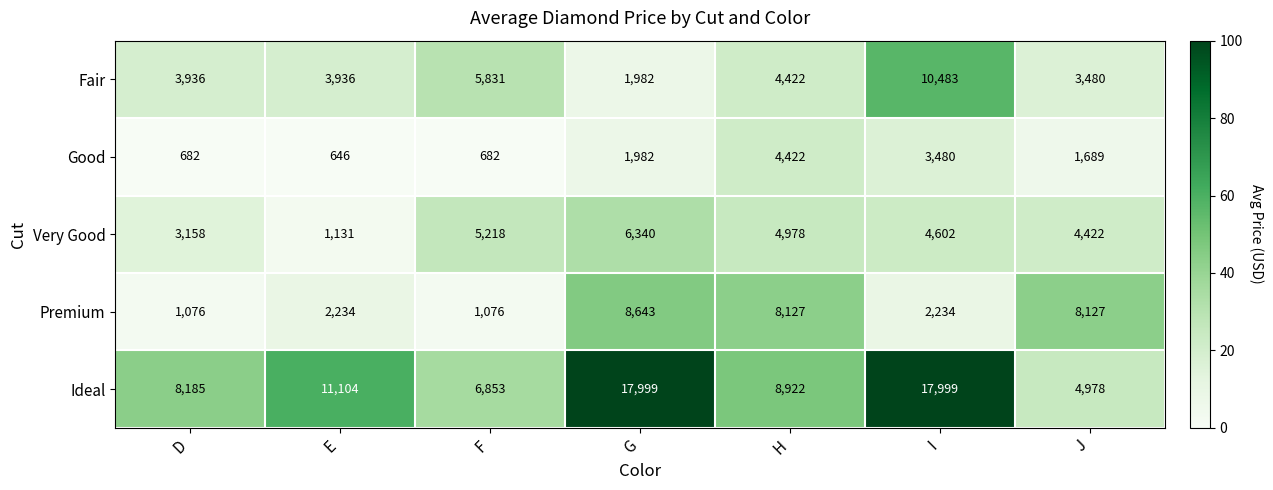

What is the average value of the Good series?

1940